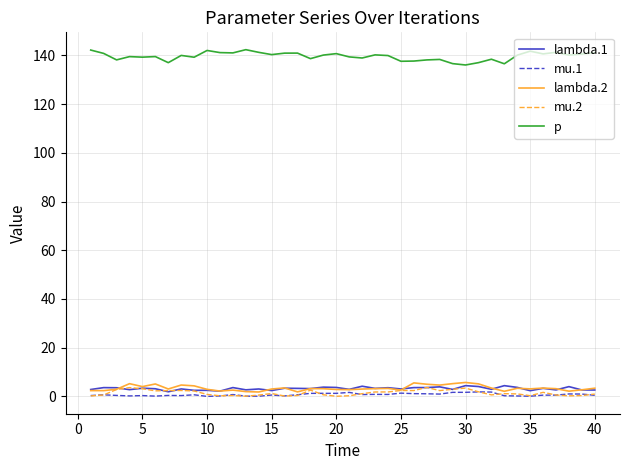

What is the greatest value displayed?

142.4